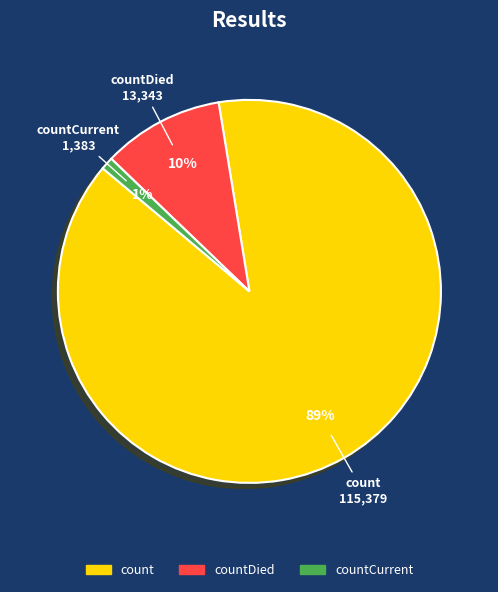

Is there a majority slice in this chart?

Yes